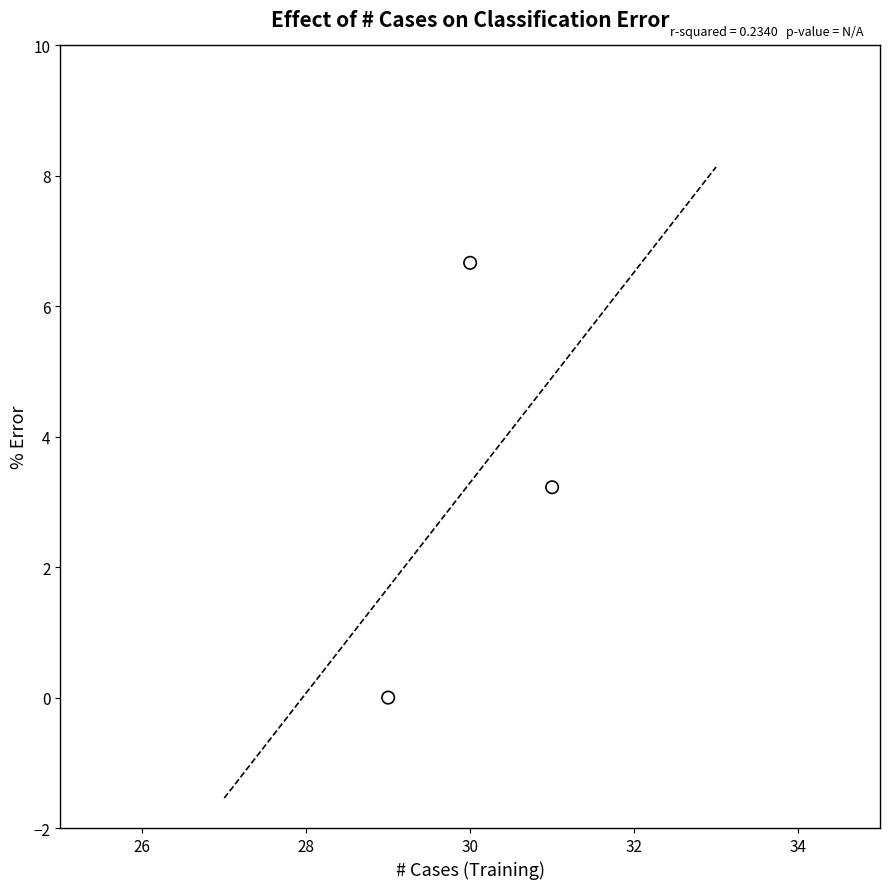

What is the average Y value?

3.3